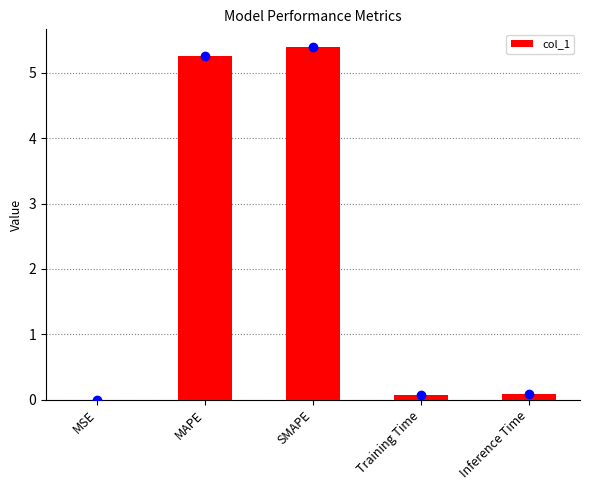

What is the change in value from MSE to SMAPE?

+5.4